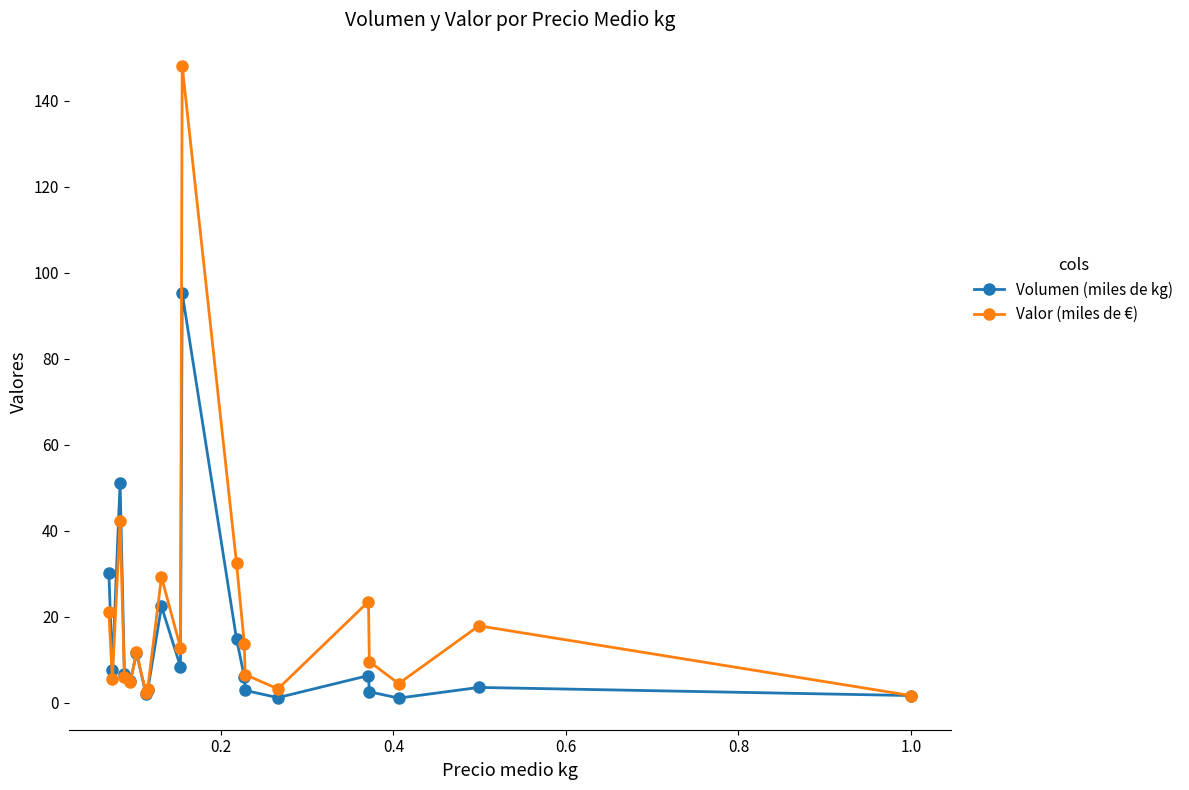

What is the value of the Volumen (miles de kg) point at the 1st from the left?

30.3